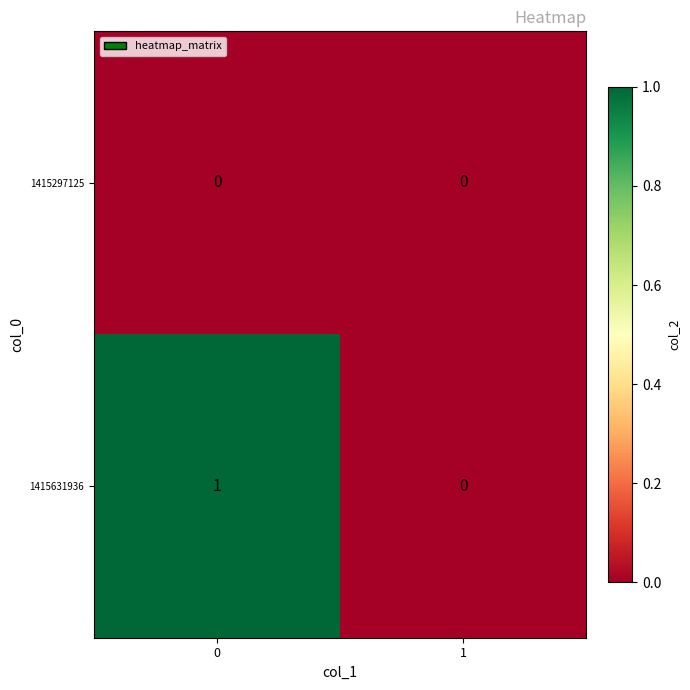

Reading left to right, extract all data points from this chart.

1415297125: 0	0
1415631936: 1	0